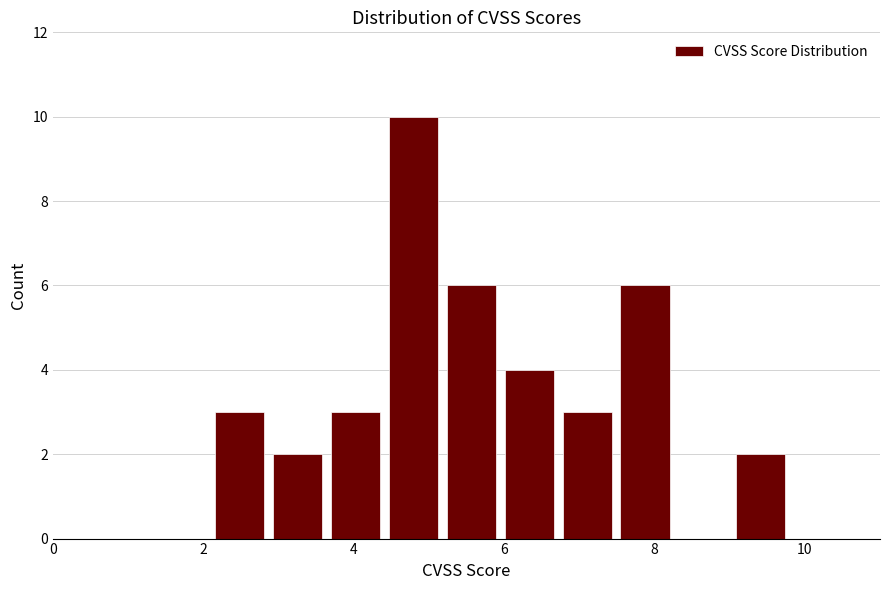

Around what value on the x-axis is the tallest bar? Give the approximate position of its centre, as read against the axis.

4.8